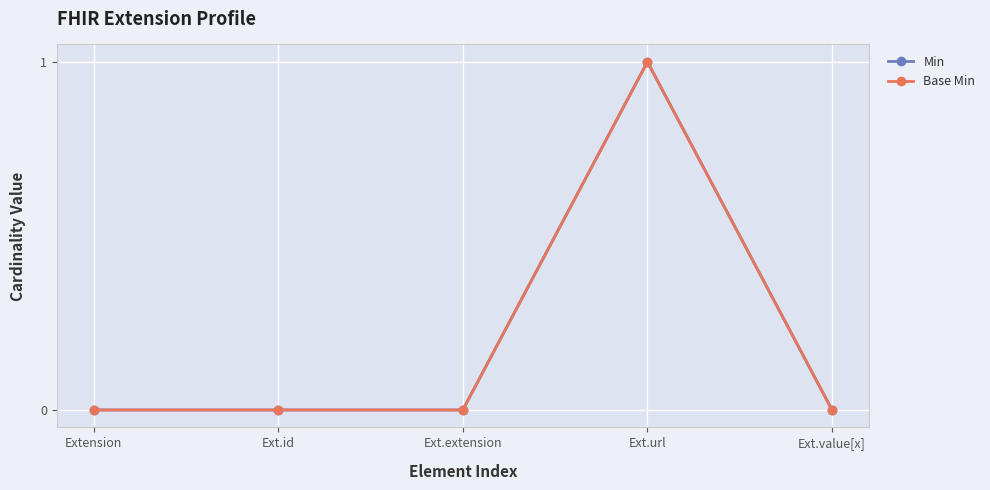

True or false: Min has more than 0 points higher than both neighbors.

True